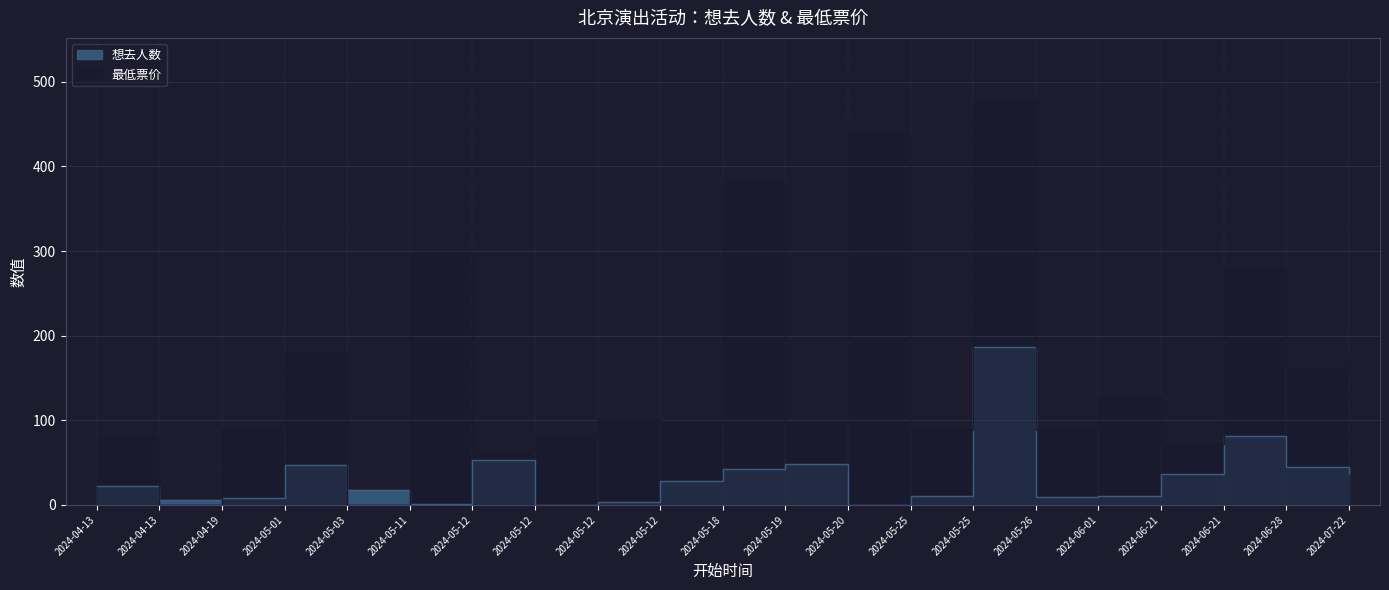

Which series has the largest total across all categories?

最低票价